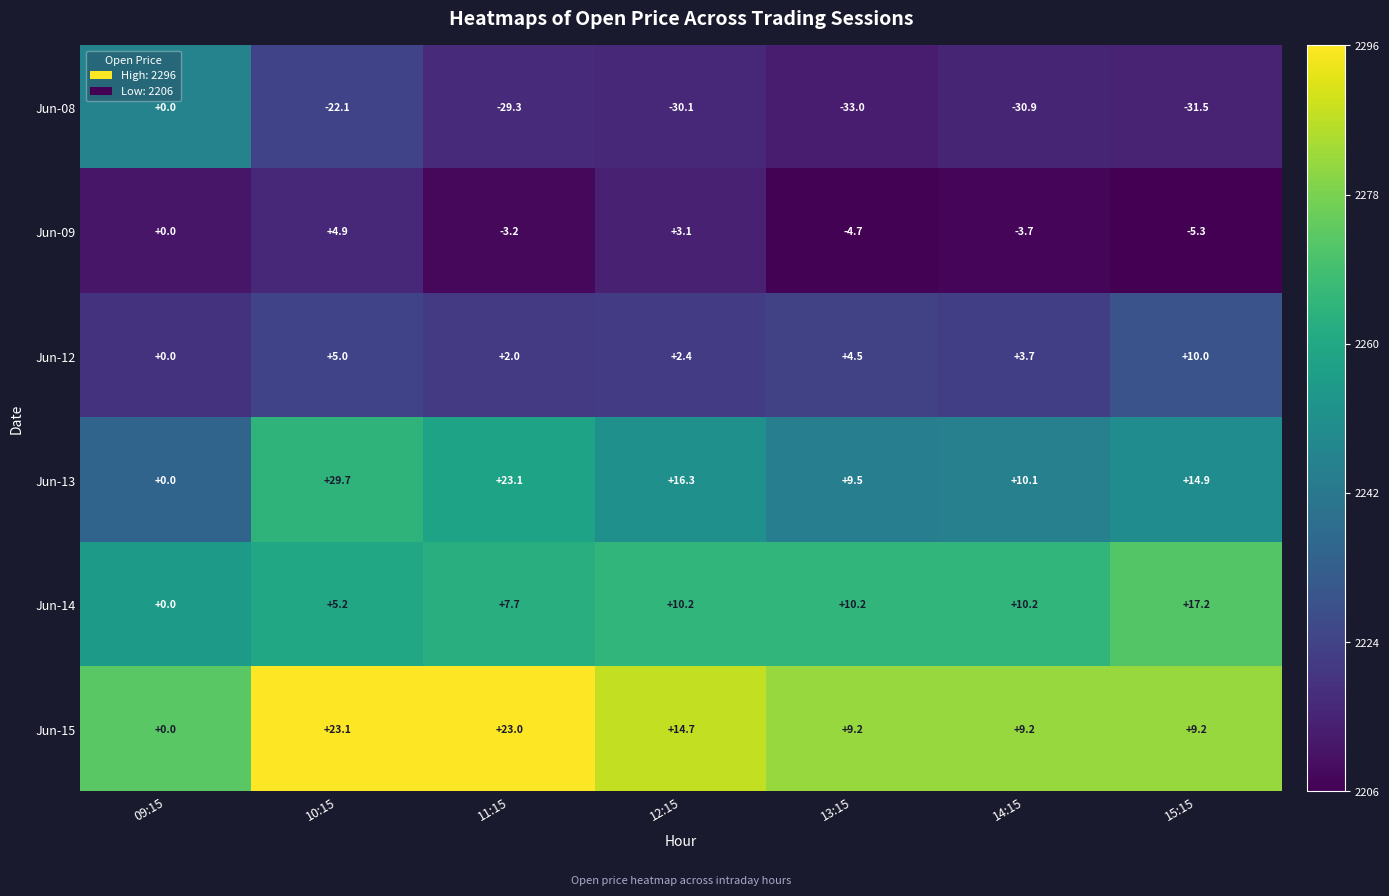

The value of Jun-14 at 09:15 is 0.0. True or false?

True